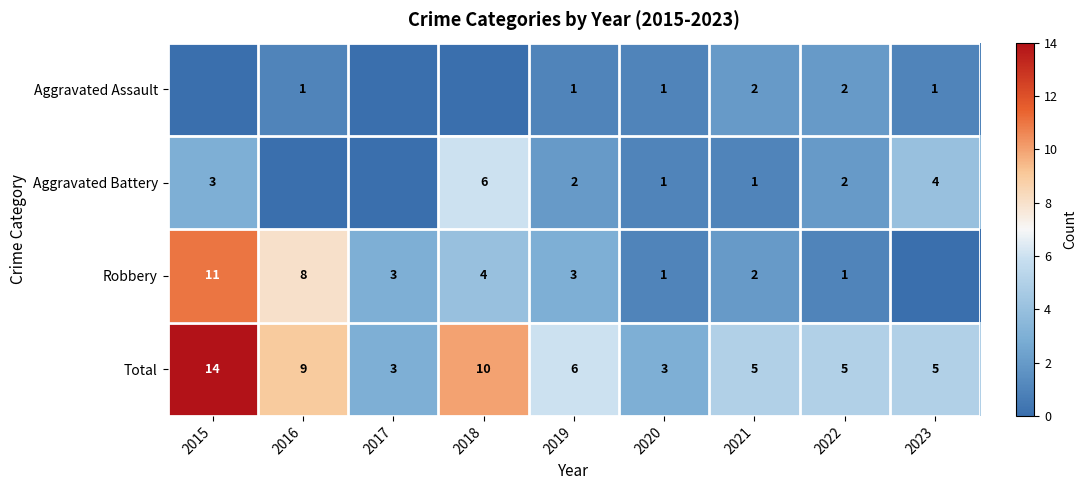

What is the highest value of the Total series?

14